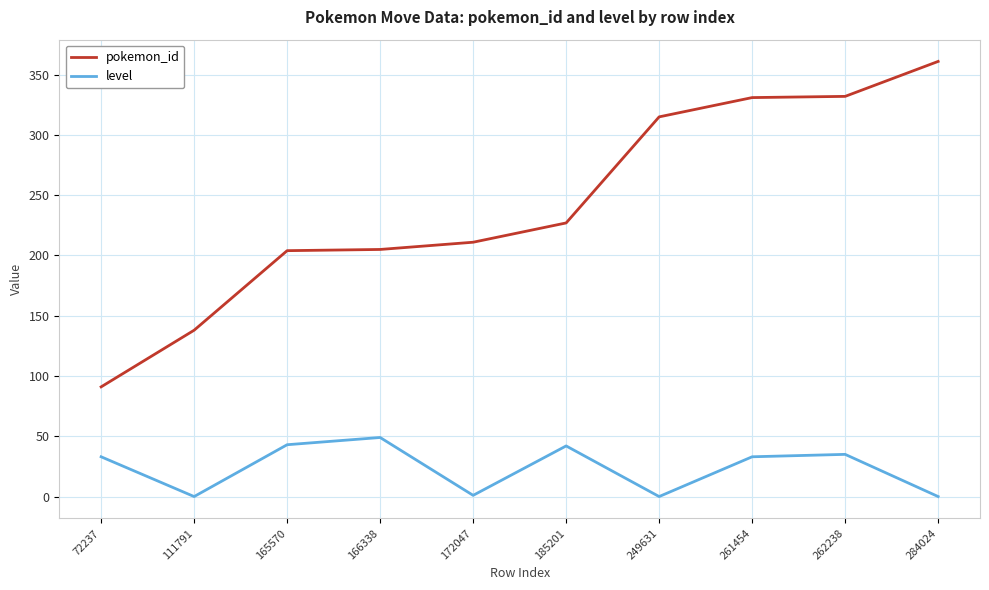

What is the difference between the highest and lowest values at 284024?

361